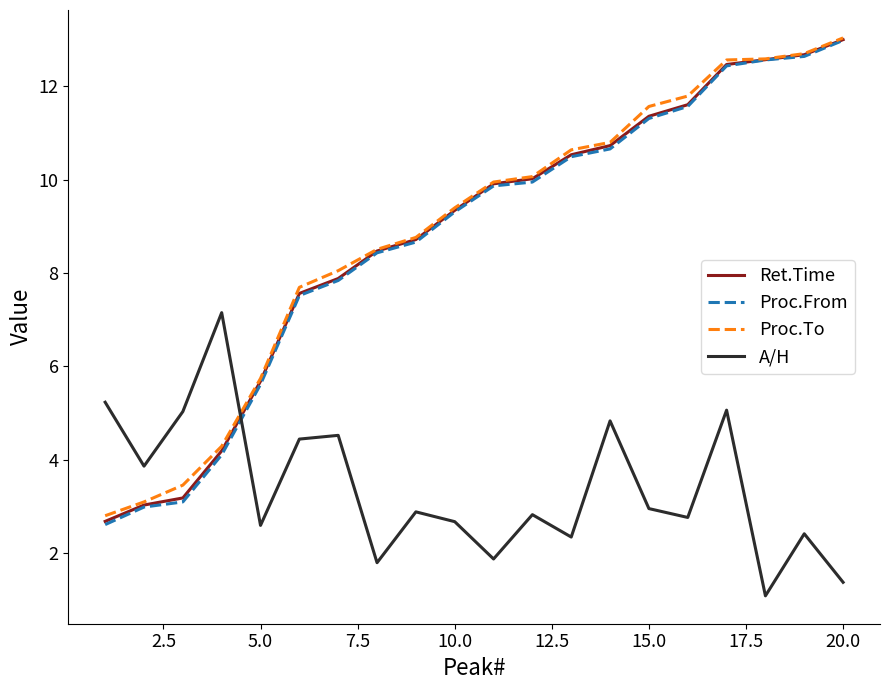

True or false: Ret.Time and Proc.From intersect in this chart.

False